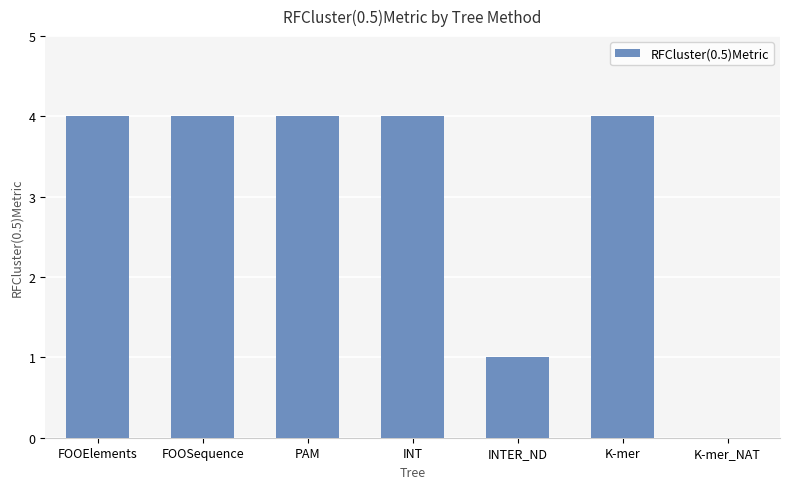

Are the bars horizontal?

No